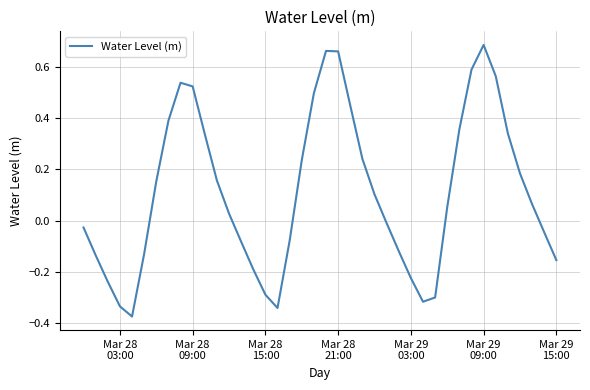

How many series are shown in this chart?

1